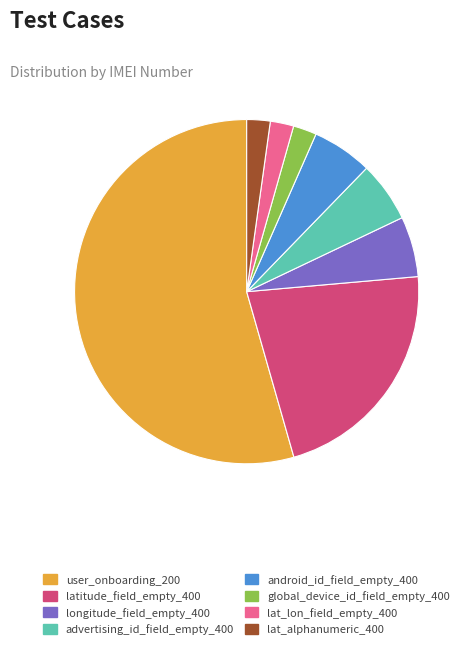

How many slices are in this pie chart?

8